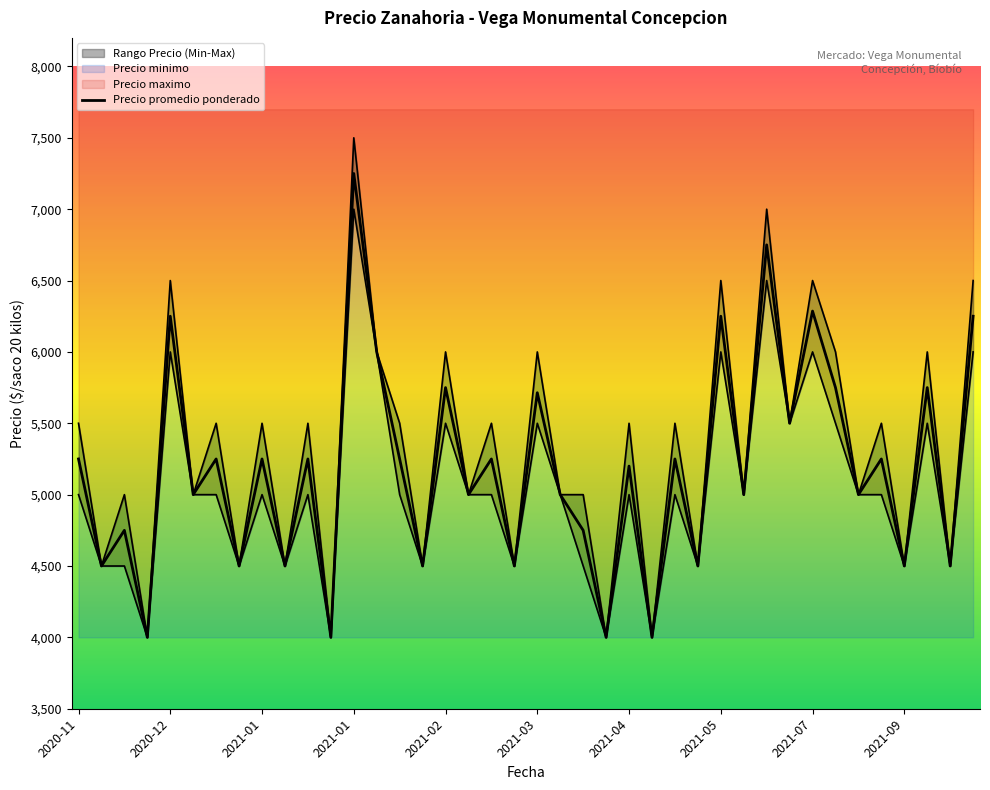

Is it true that Precio maximo equals 4000 at 2020-12-24?

True